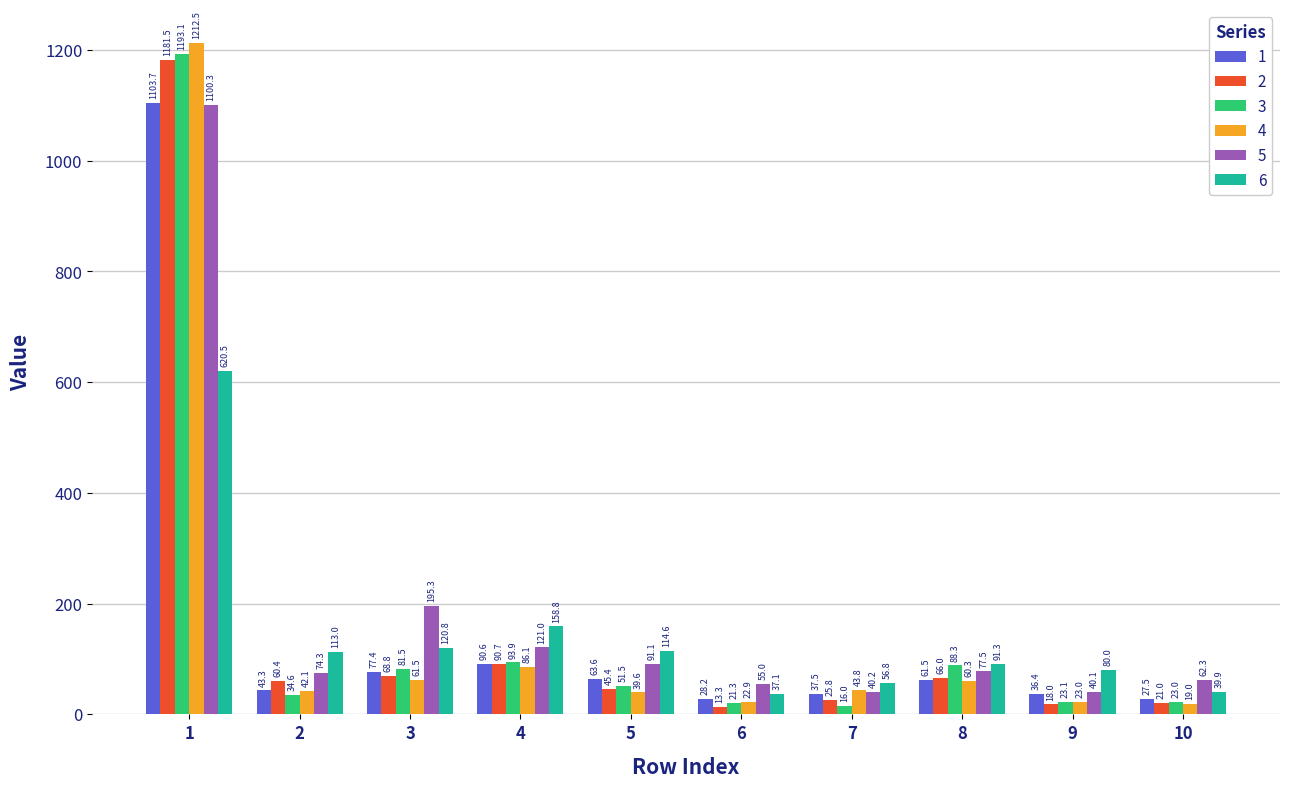

Count the number of categories in the chart.

10